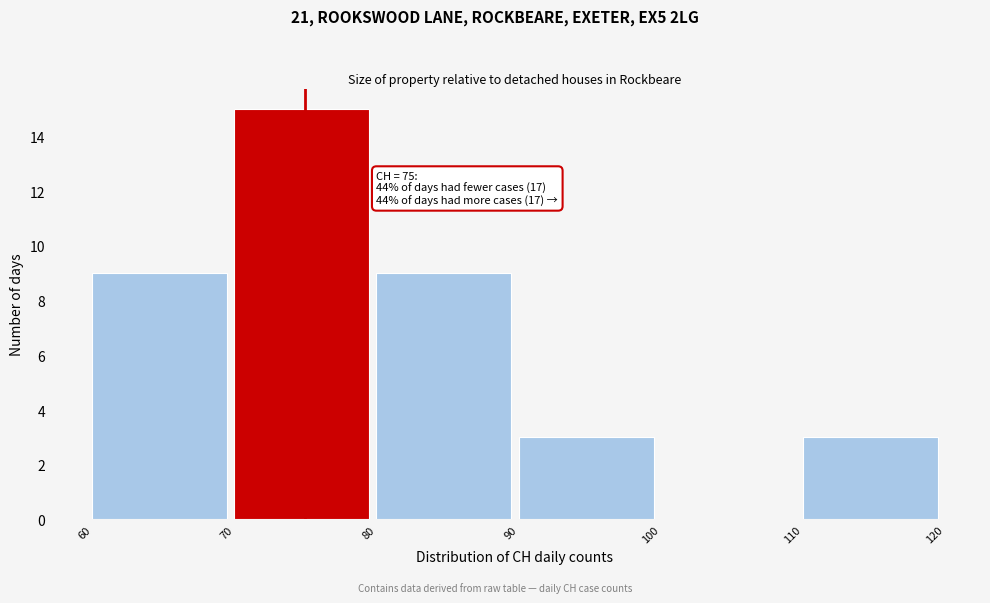

Which range on the x-axis has the tallest bar?

70 to 80